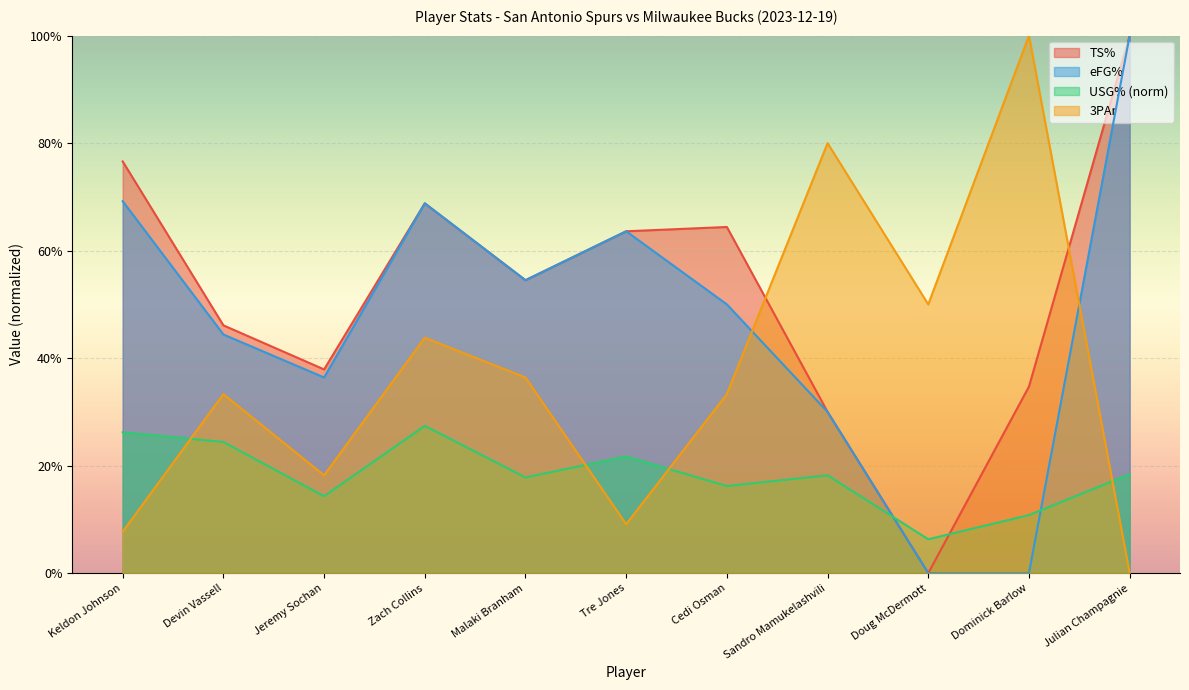

Where do 3PAr and USG% first cross each other?

Keldon Johnson and Devin Vassell